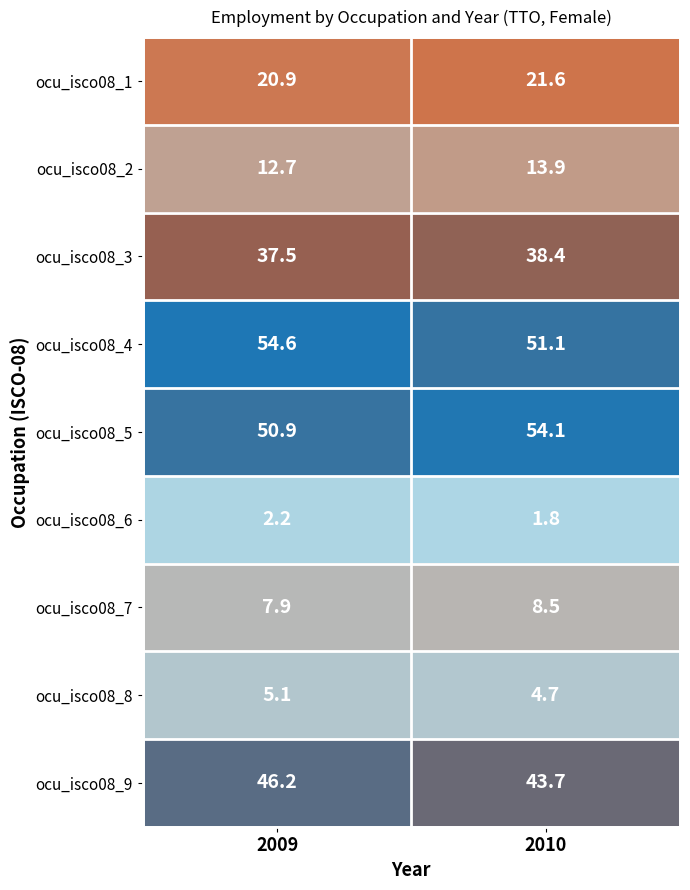

True or false: ocu_isco08_4 has a value of 54.6 at 2009.

True